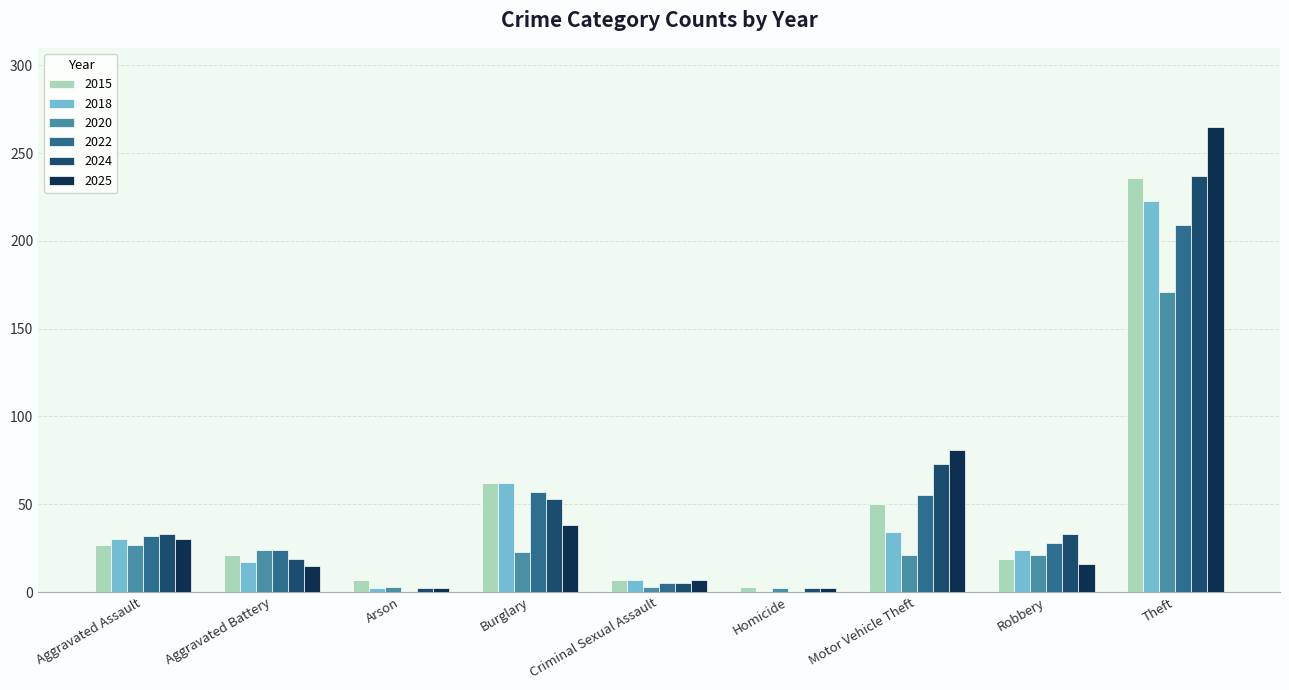

What is the sum of all 2018 values?

399